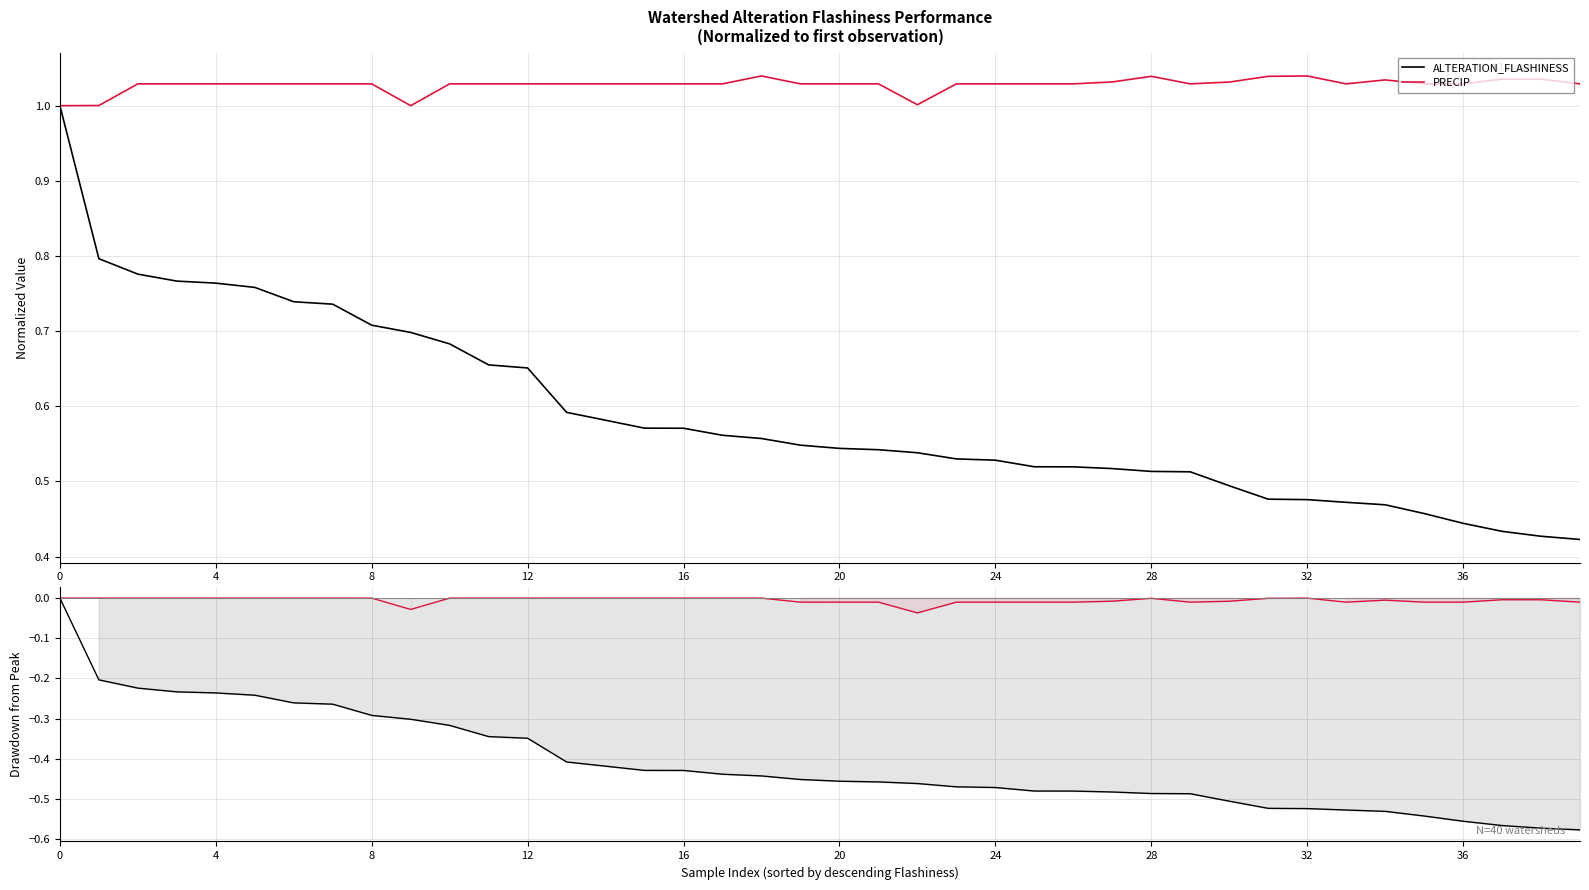

True or false: PRECIP and ALTERATION_FLASHINESS intersect in this chart.

False